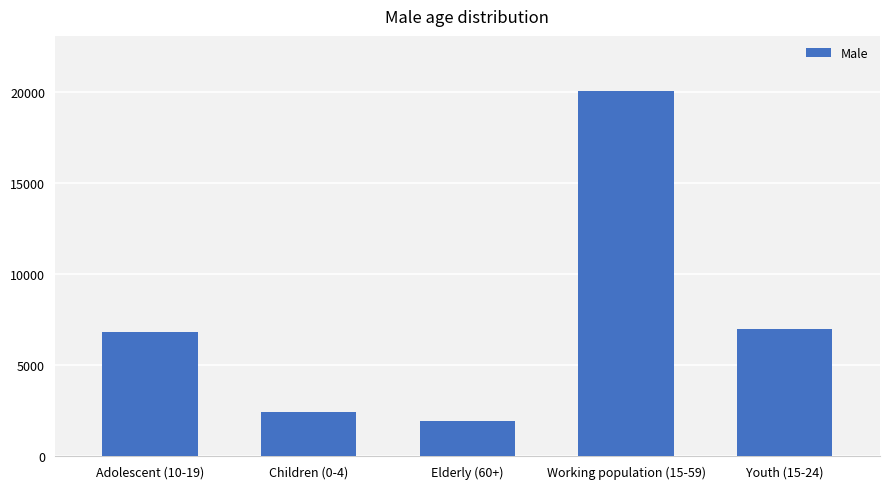

Is it true that the value at Working population (15-59) is 20052?

True